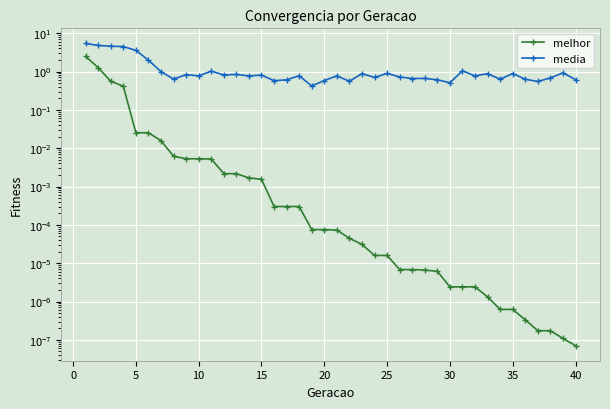

At 20, list the series in order from largest to smallest.

media, melhor